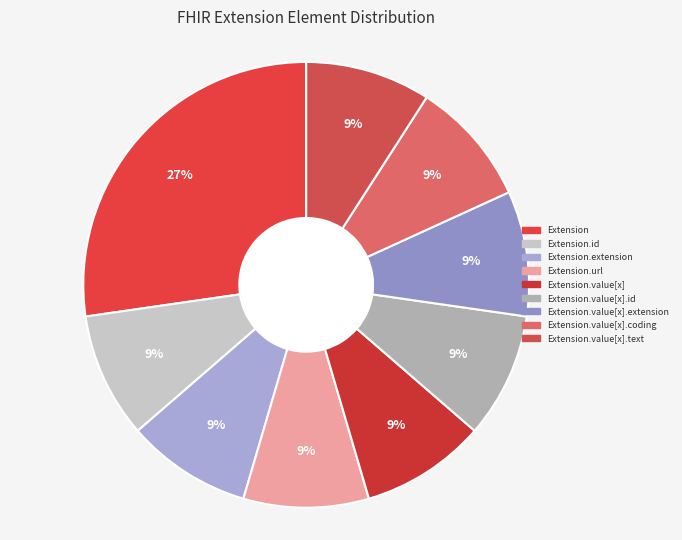

How many segments does this pie chart have?

9